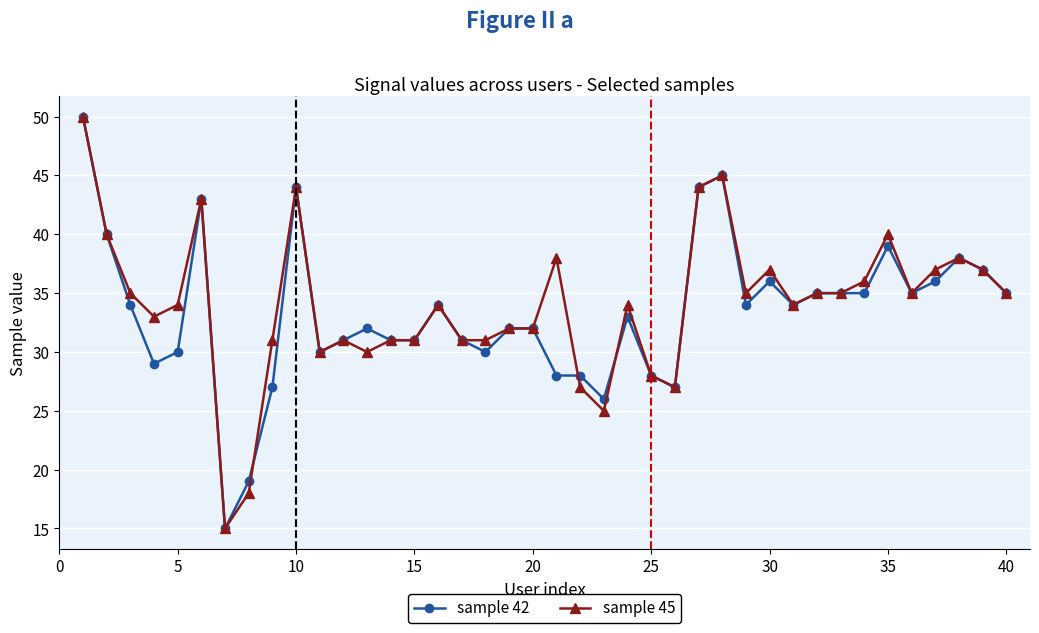

What is the minimum value for sample 42?

15